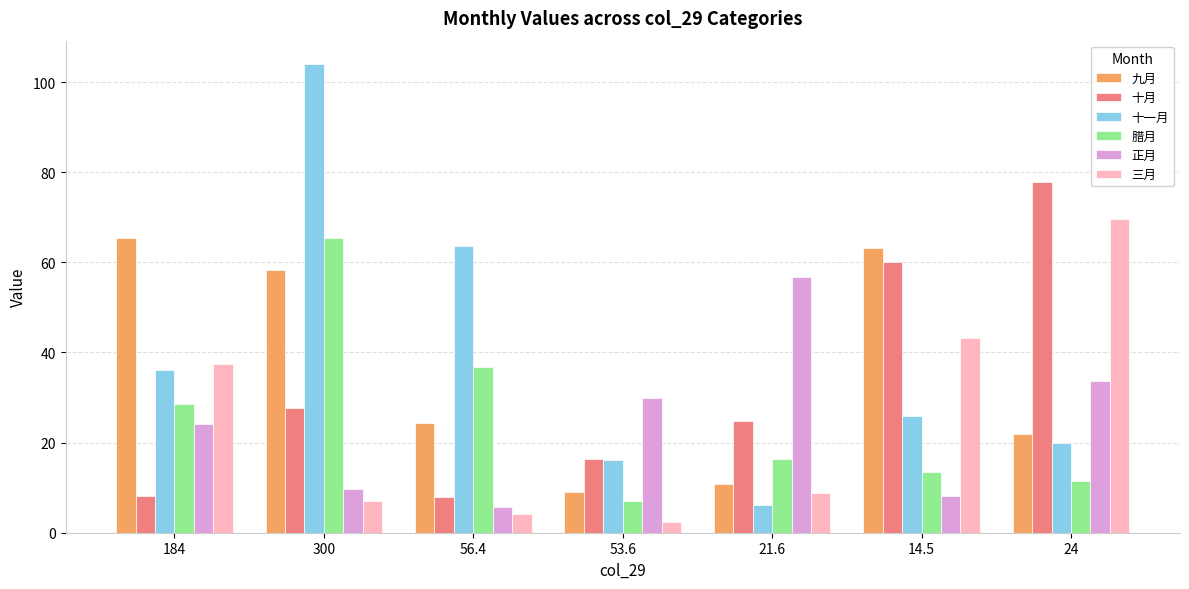

Is the value of 十月 at 14.5 greater than the value of 三月 at 184?

Yes